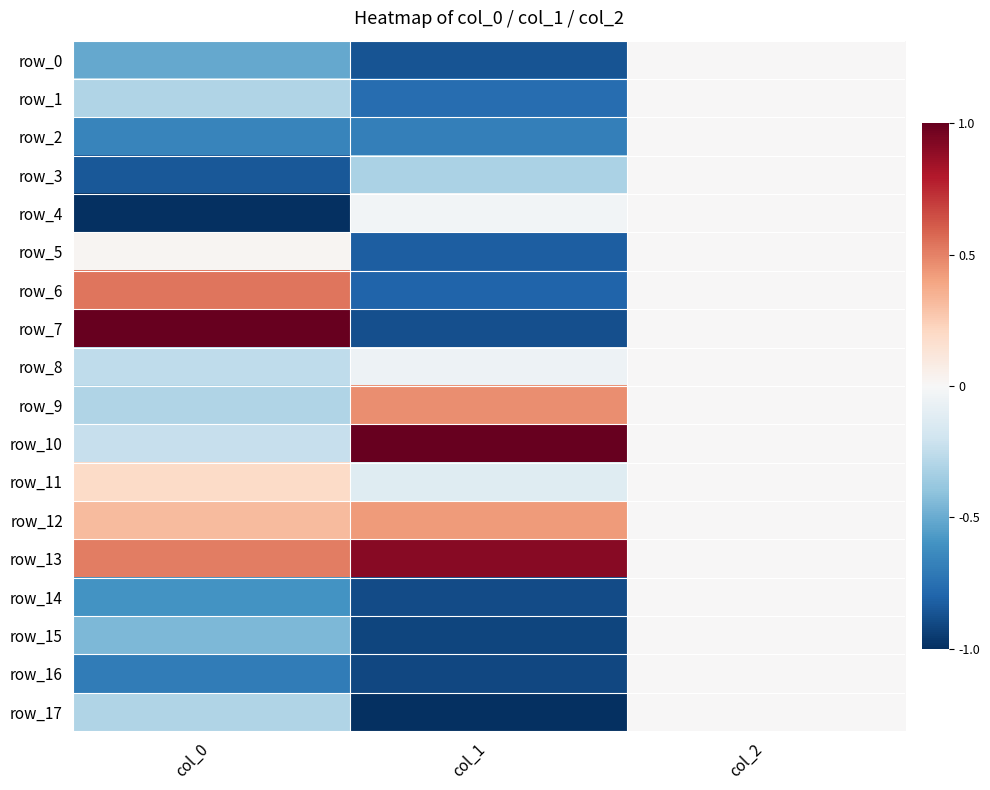

At which label does row_2 reach its peak?

col_2